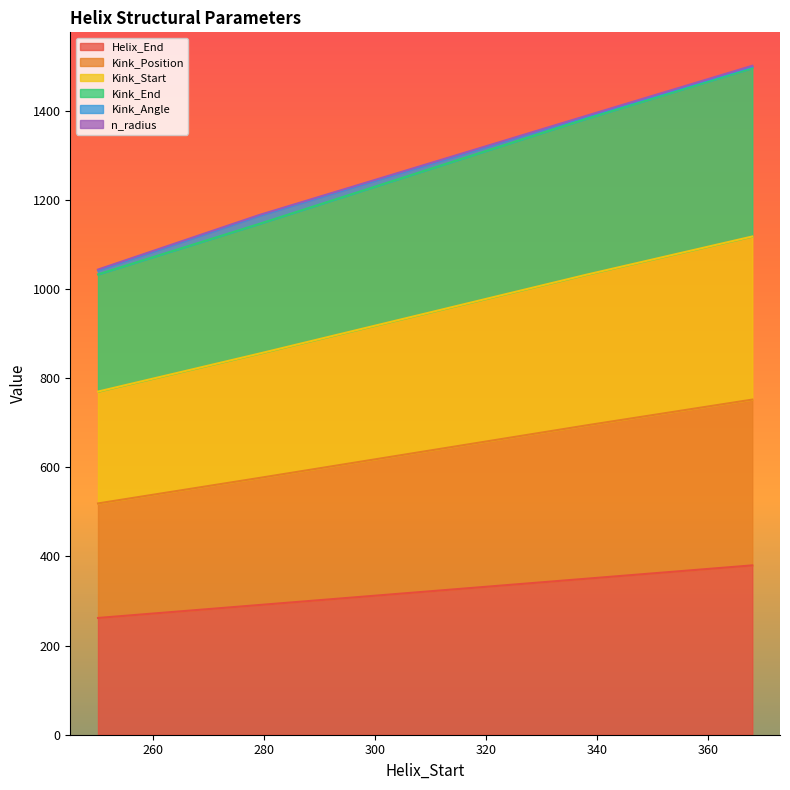

What is the highest value of the Helix_End series?

380.0